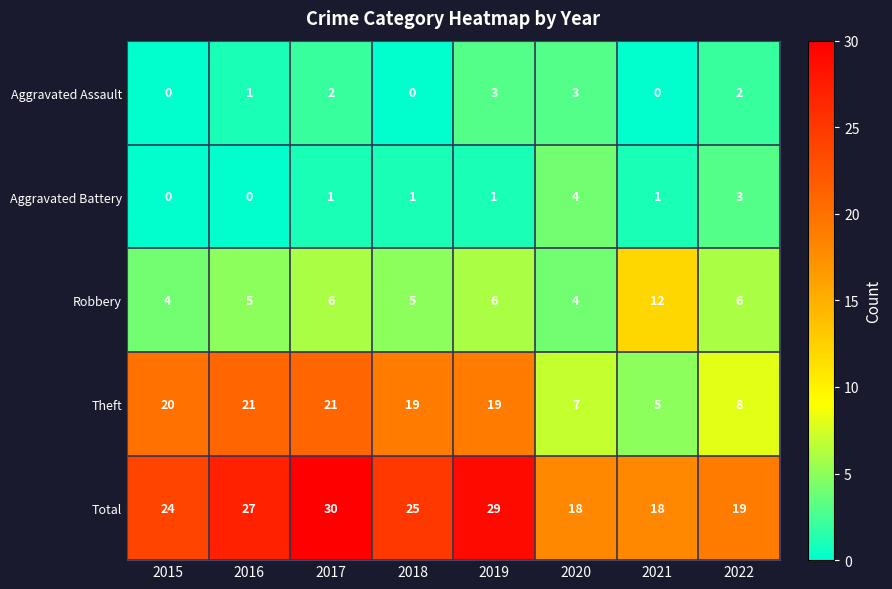

List the series in order of their peak value, highest first.

Total, Theft, Robbery, Aggravated Battery, Aggravated Assault